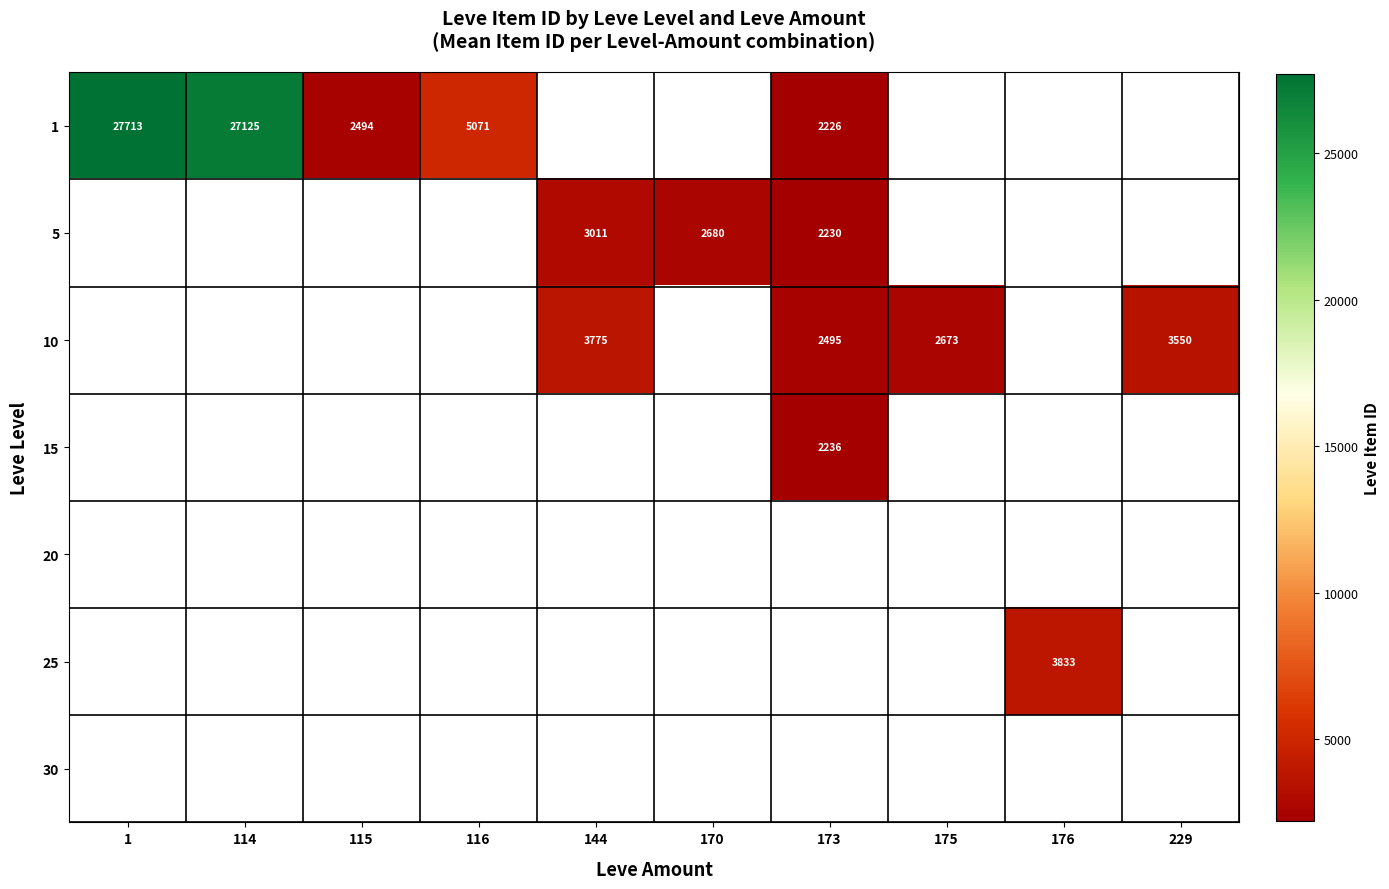

Count the number of data series in this chart.

7